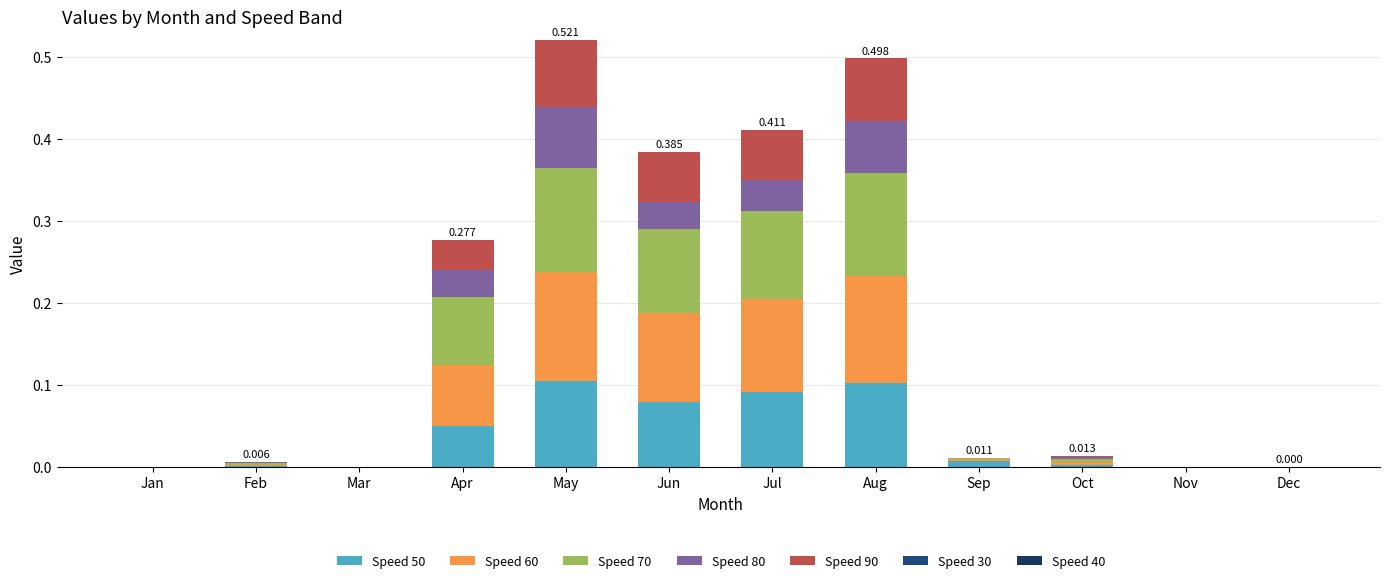

Are the bars grouped side by side (vs. stacked)?

No